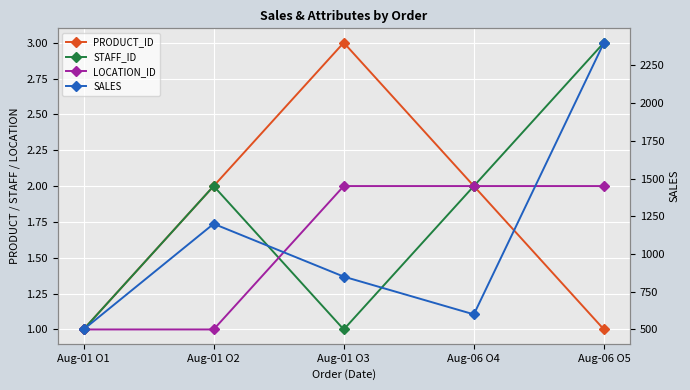

The LOCATION_ID series shows 0 at Aug-01 O2. True or false?

False